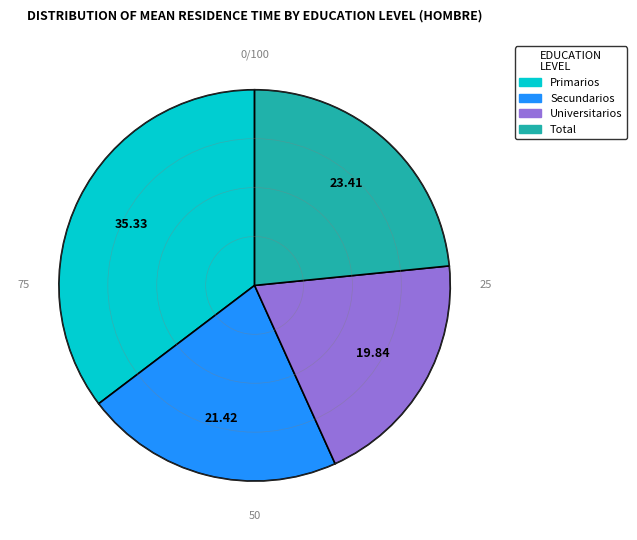

Between Primarios and Universitarios, which is larger?

Primarios